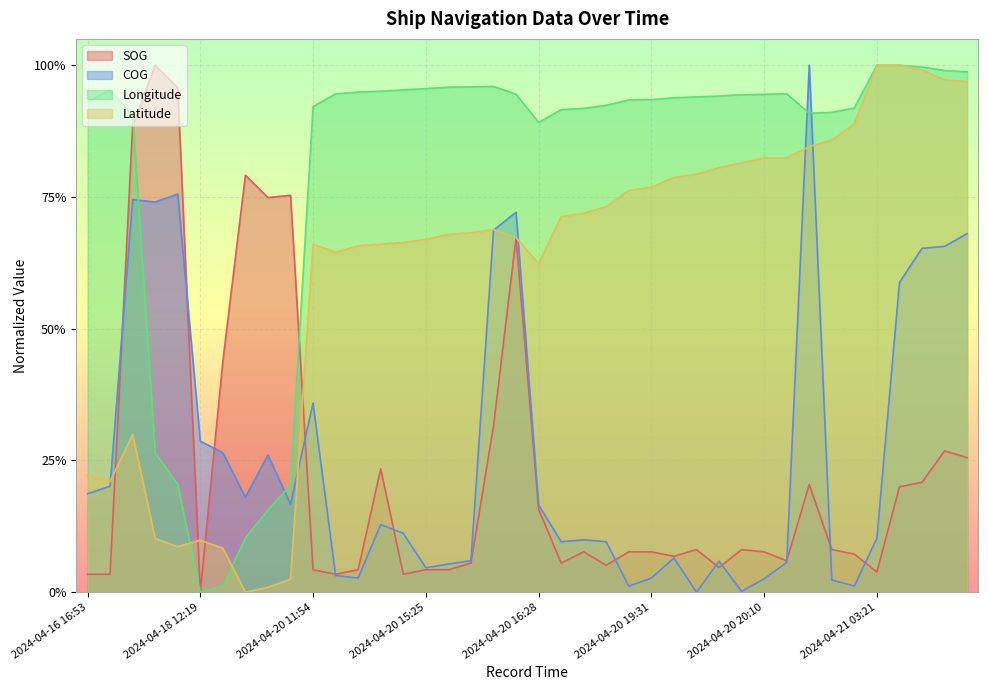

Is the value of Longitude at 2024-04-20 01:20 greater than the value of COG at 2024-04-20 19:57?

Yes